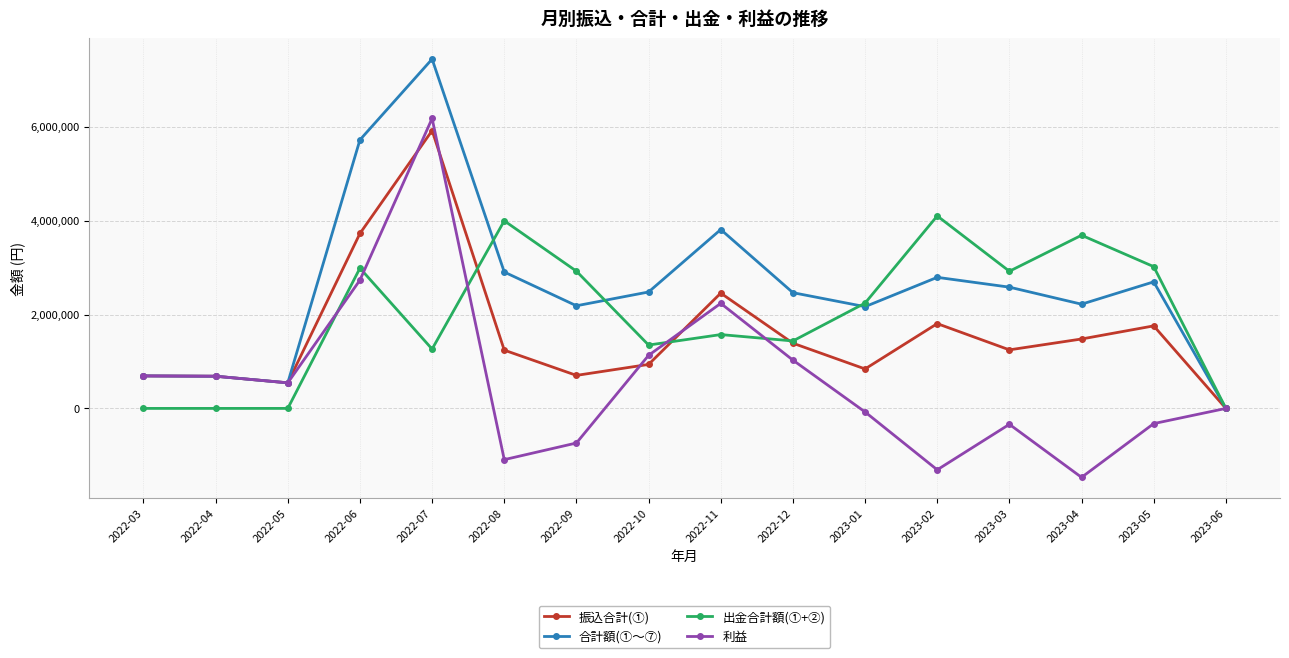

Is it true that 振込合計(①) equals -3428150 at 2023-06?

False